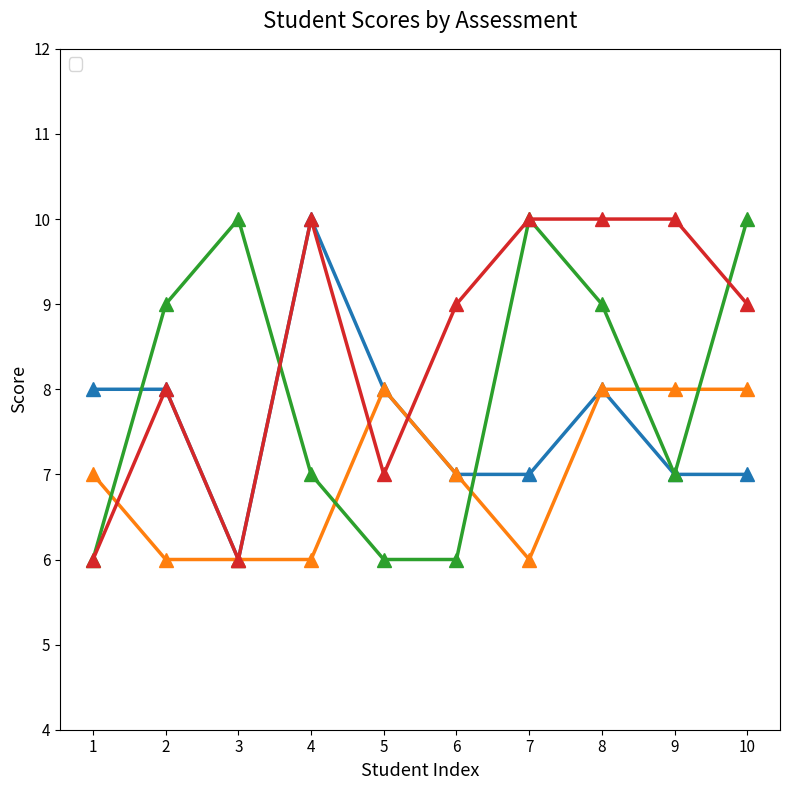

Is the value of _1 at 7 greater than the value of _4 at 9?

No